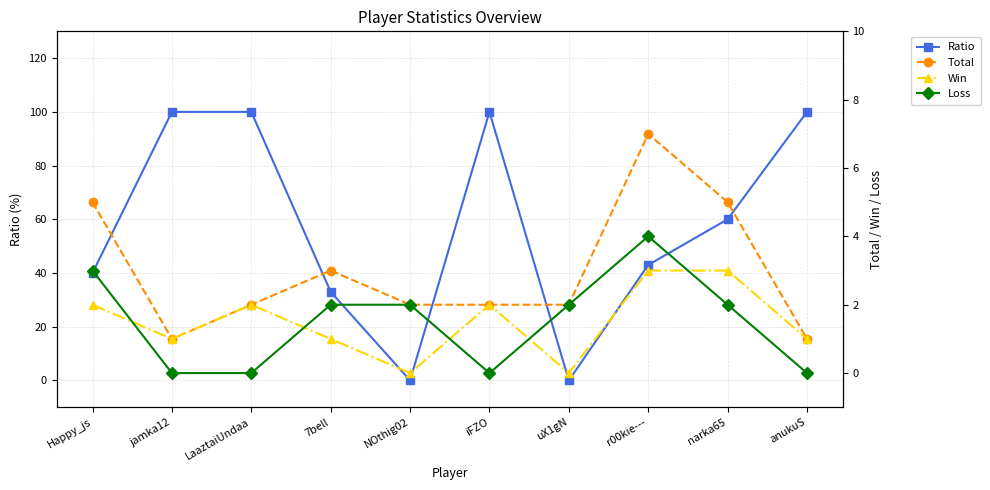

At which category does Total reach its first local peak?

7bell